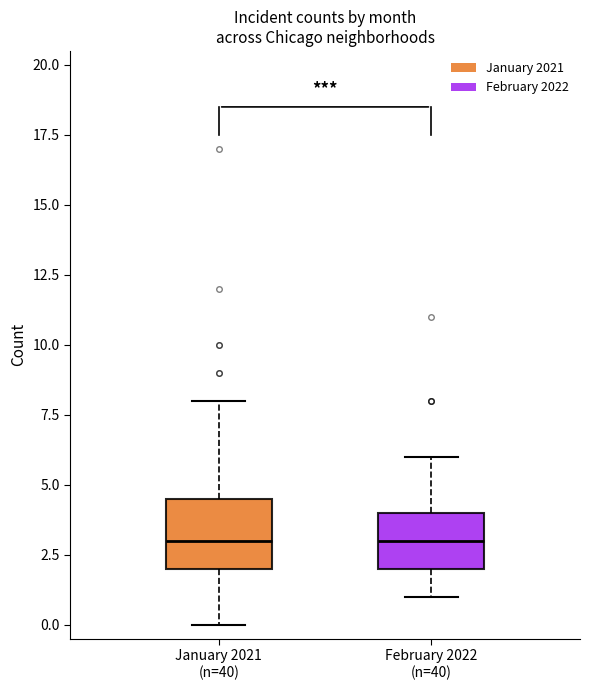

Reading left to right, transcribe this box plot: for each box, give where its median line is, the range the box spans, and where its two whiskers end, as read against the y-axis. The values are not printed on the chart, so give them approximately, as read against the axis.

January 2021 (n=40): median 3.0, box 2.0 to 4.5, whiskers 0.0 to 8.0
February 2022 (n=40): median 3.0, box 2.0 to 4.0, whiskers 1.0 to 6.0